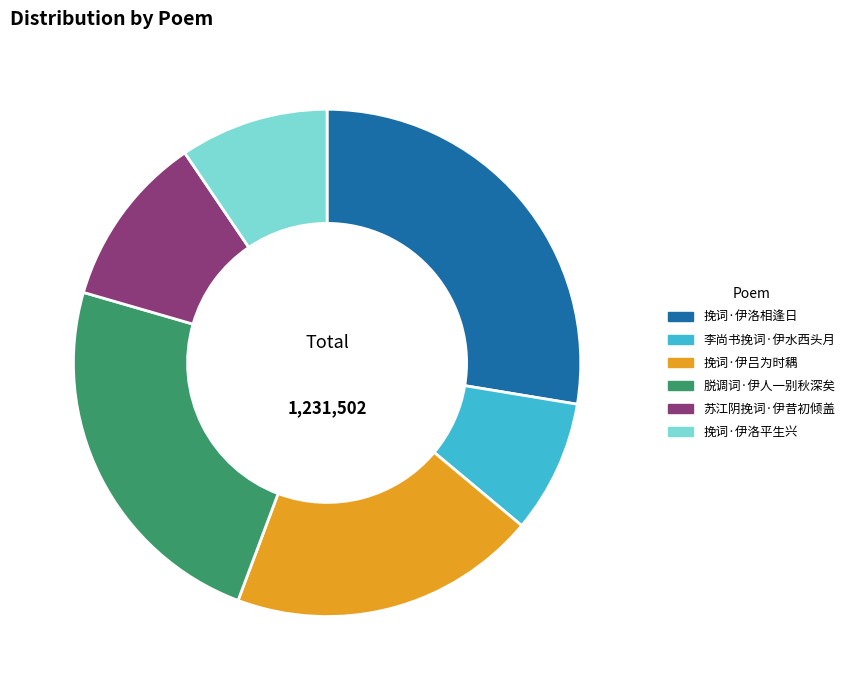

Which has a higher value, 脱调词·伊人一别秋深矣 or 李尚书挽词·伊水西头月?

脱调词·伊人一别秋深矣